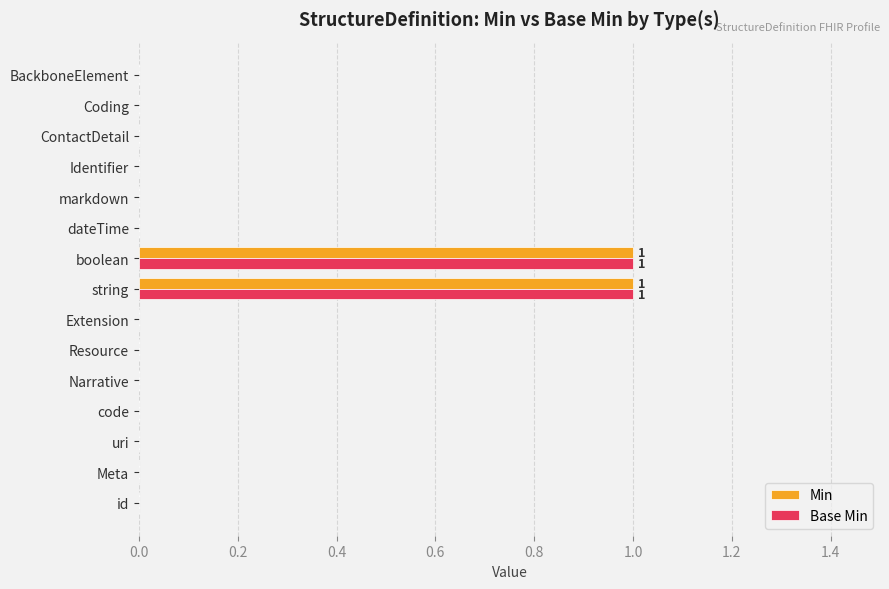

The value of Min at id is -1. True or false?

False